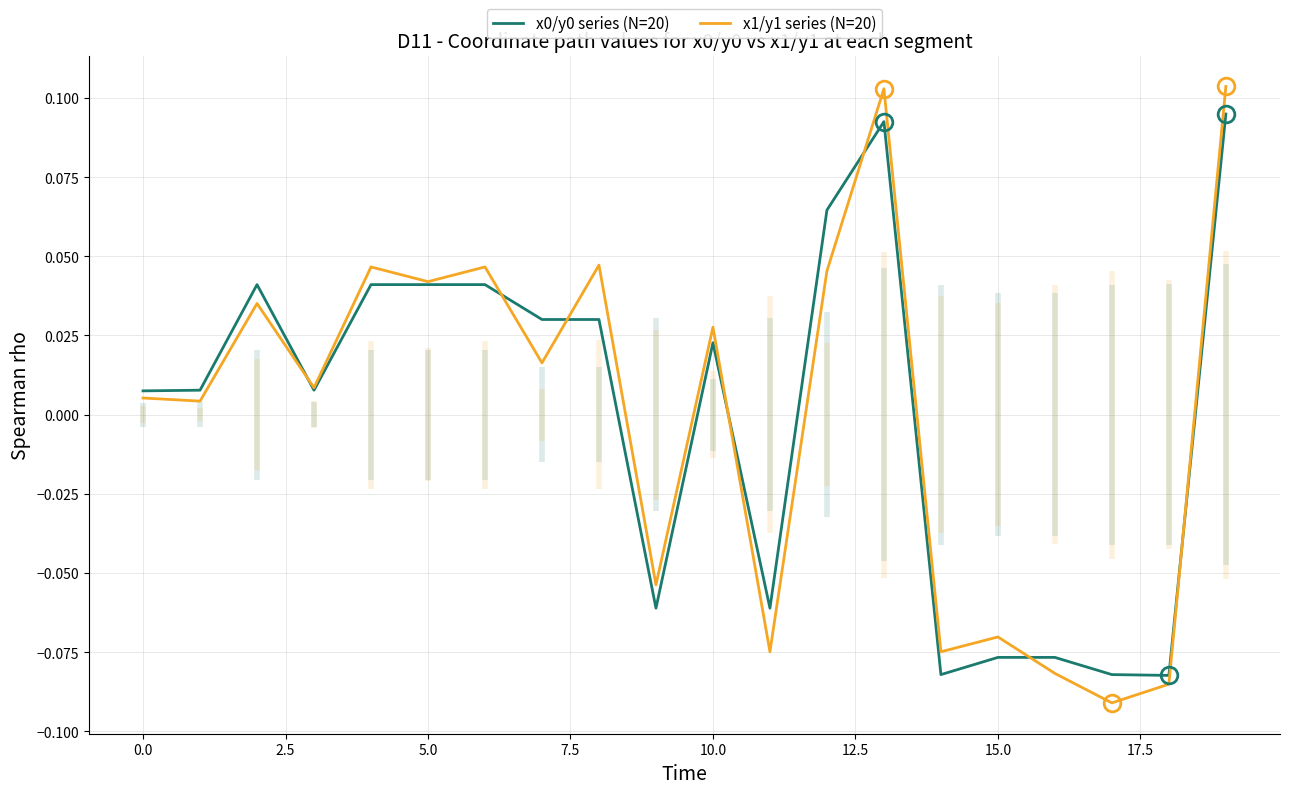

Rank the series by their maximum value, from highest to lowest.

x1/y1 series (N=20), x0/y0 series (N=20)